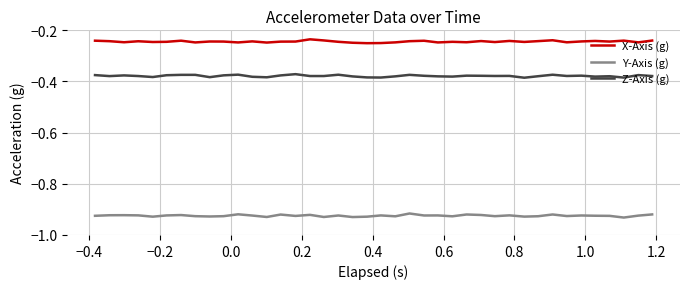

True or false: Y-Axis (g) and Z-Axis (g) intersect in this chart.

False